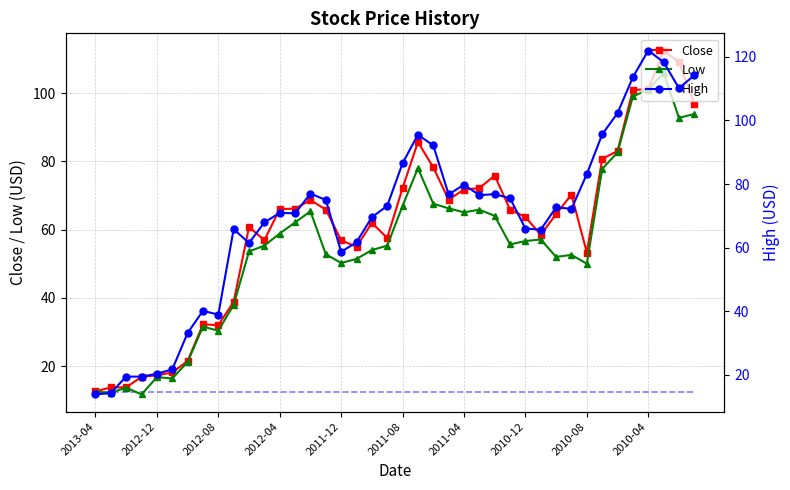

True or false: Low has more than 1 interior local peaks.

True